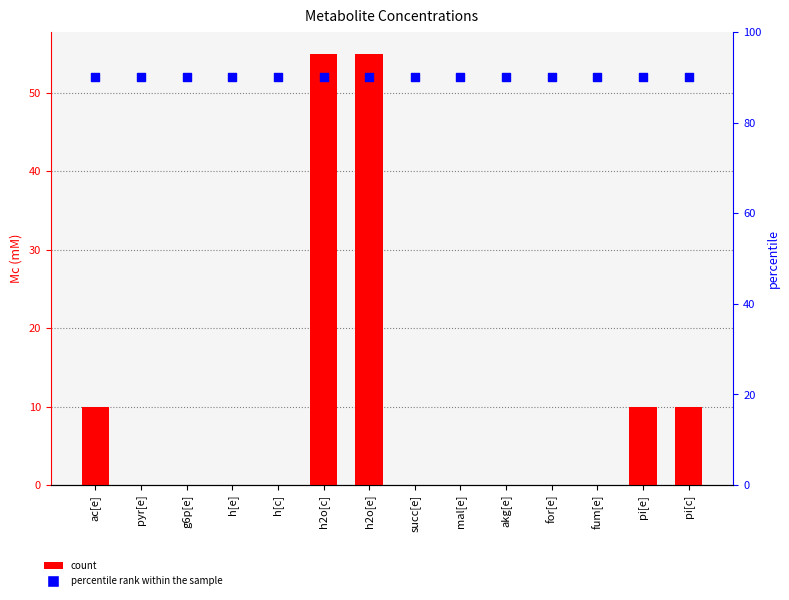

Approximately how many times larger is the value at h2o[e] compared to h2o[c]?

1.0